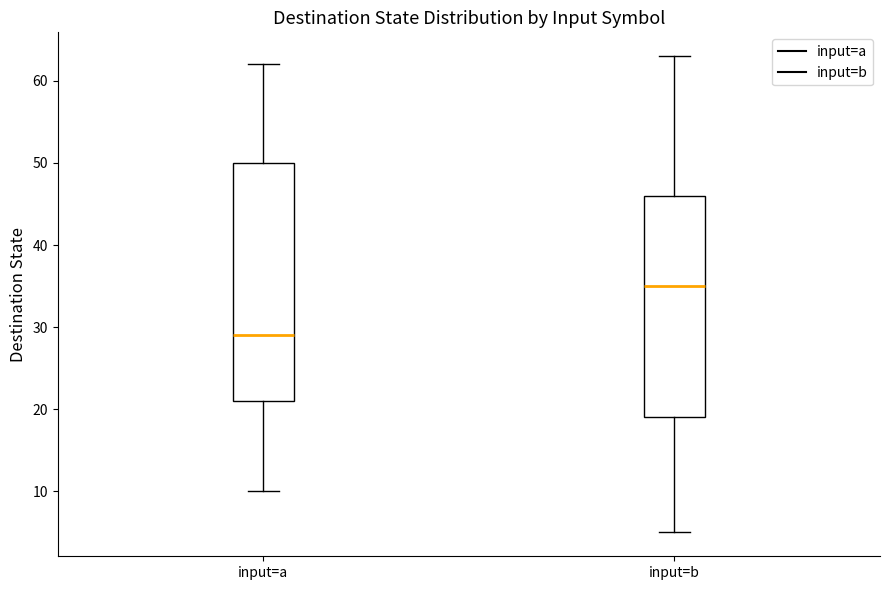

Reading left to right, transcribe this box plot: for each box, give where its median line is, the range the box spans, and where its two whiskers end, as read against the y-axis. The values are not printed on the chart, so give them approximately, as read against the axis.

input=a: median 29, box 21 to 50, whiskers 10 to 62
input=b: median 35, box 19 to 46, whiskers 5 to 63